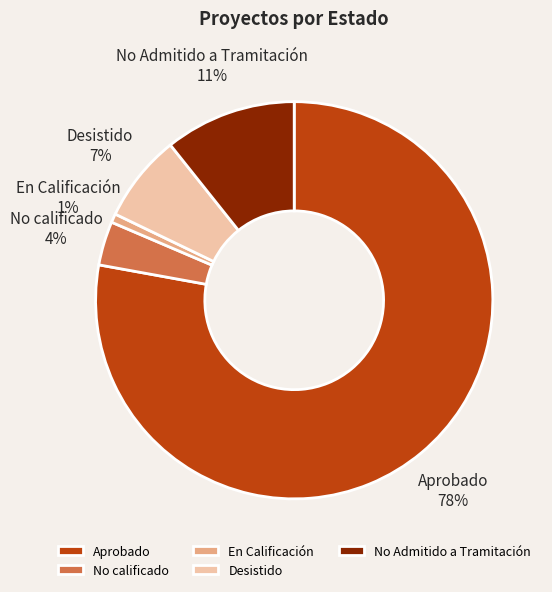

Is it true that En Calificación is 11% of the pie?

False